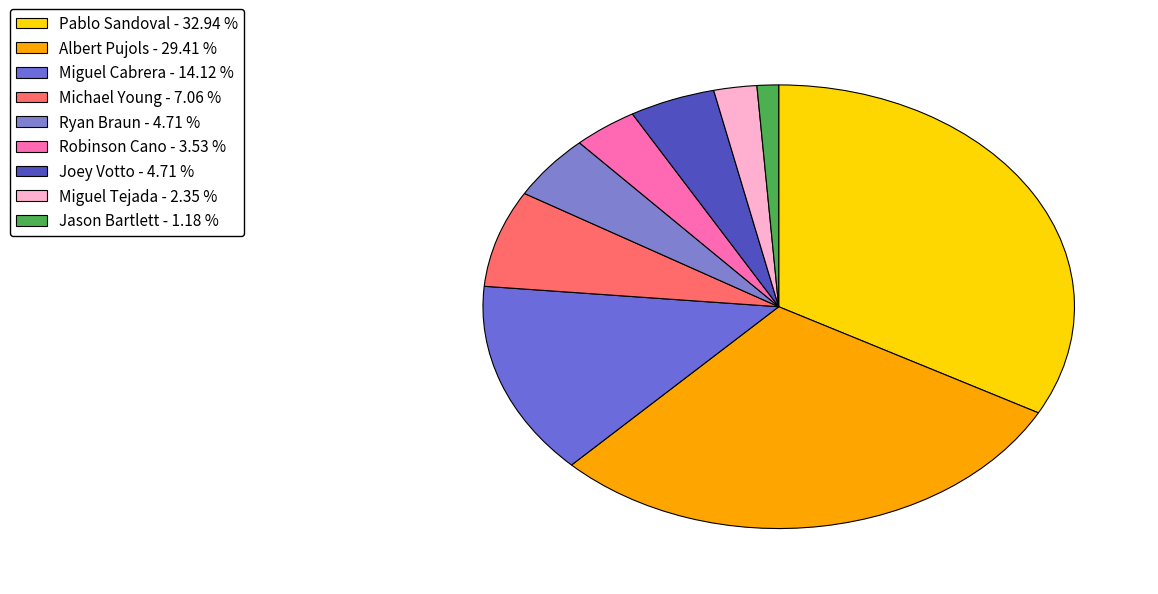

Which has a higher value, Albert Pujols or Robinson Cano?

Albert Pujols